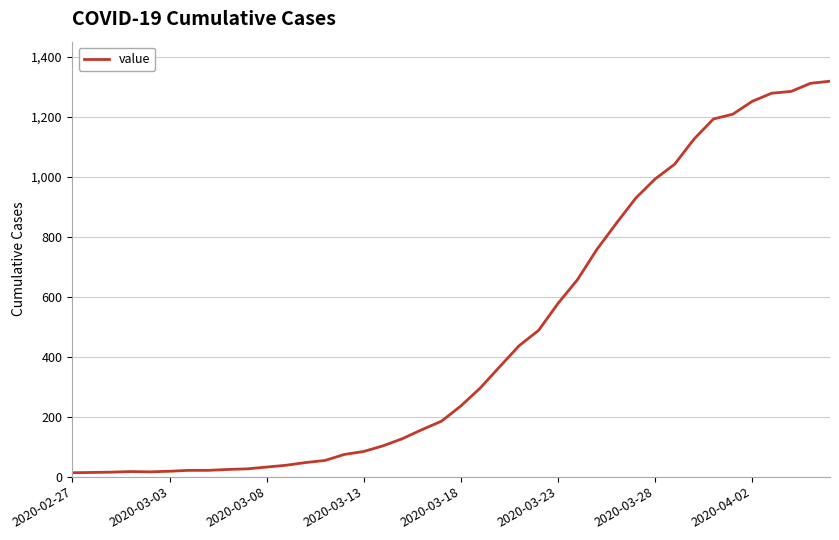

What is the greatest value displayed?

1319